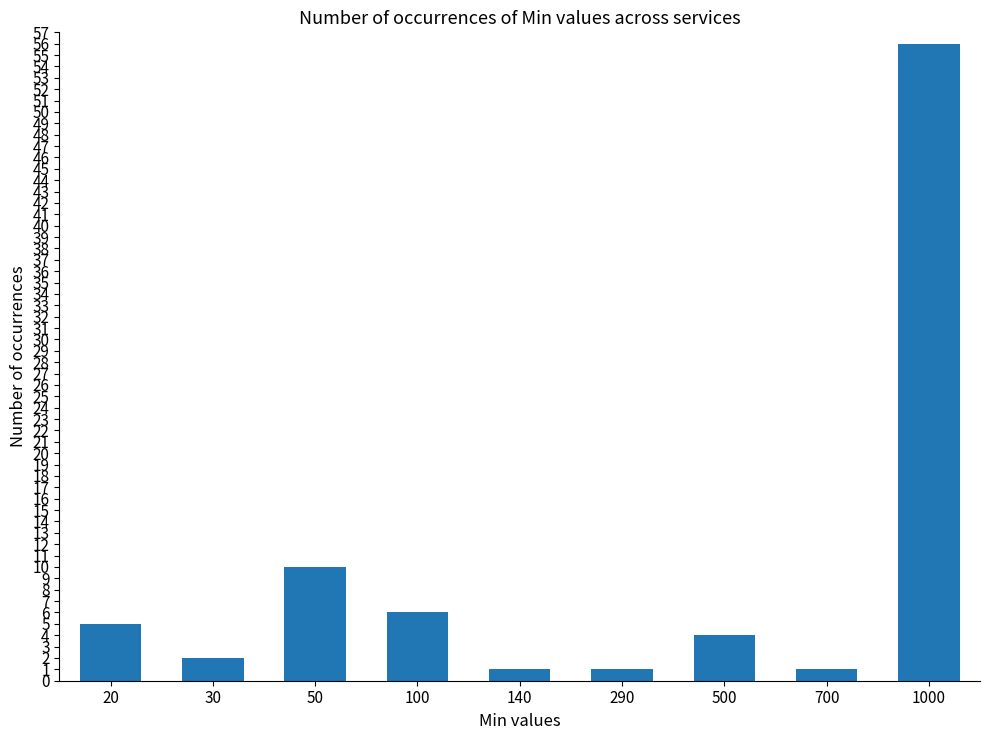

What is the maximum value shown in the chart?

56